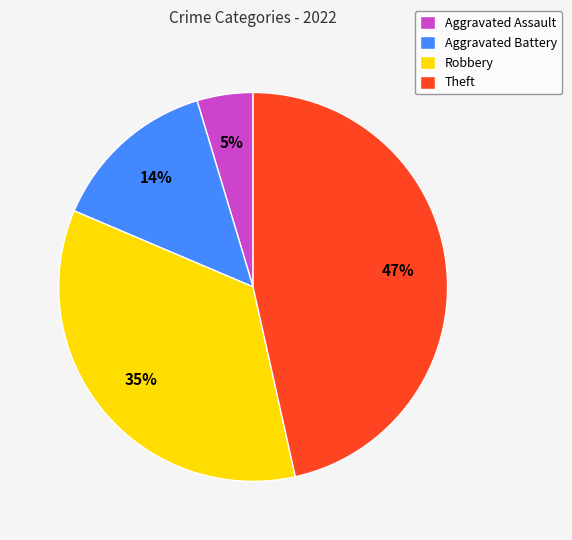

What is the largest slice in the pie chart?

Theft